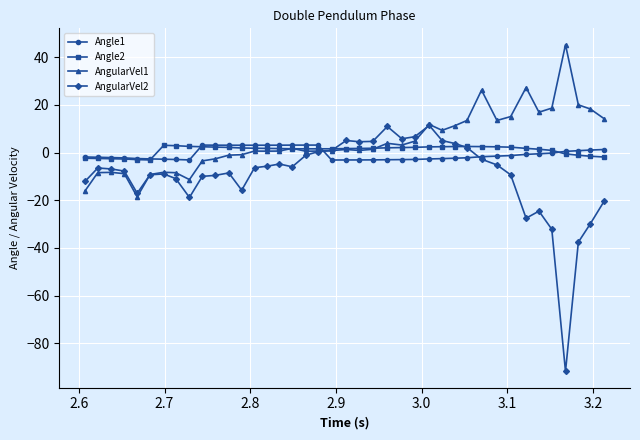

What is the lowest value of the AngularVel1 series?

-18.6